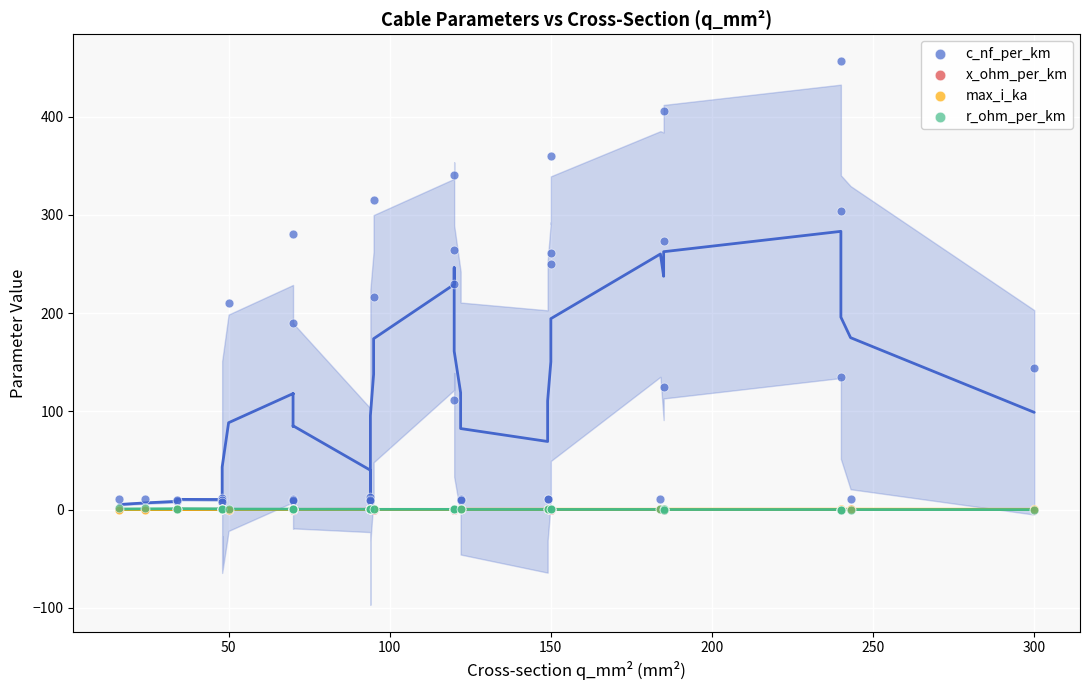

Which series has the largest Y range (max minus min)?

c_nf_per_km